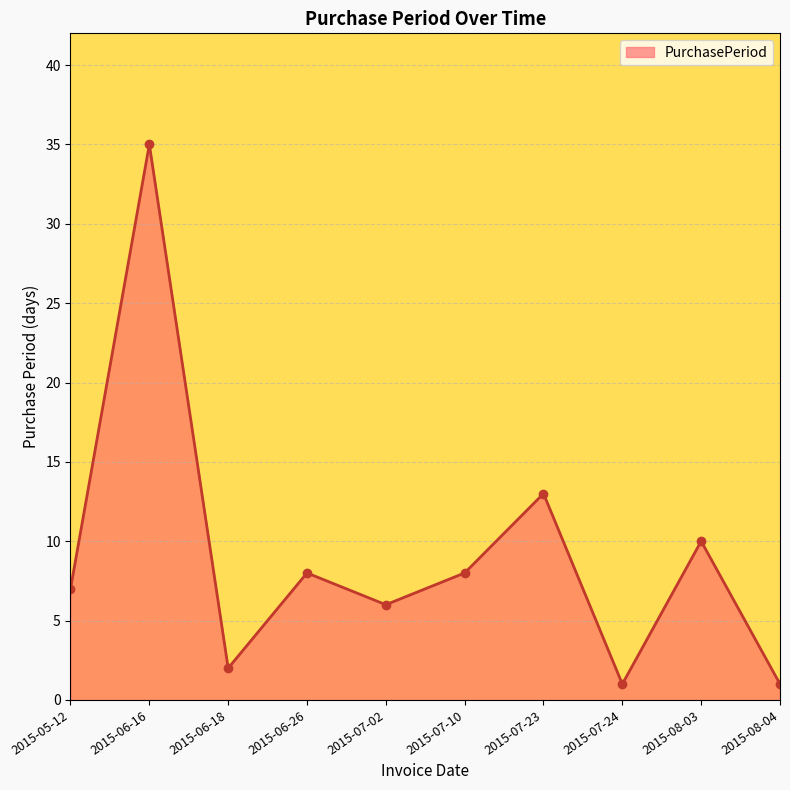

The chart shows a value of 10 at 2015-08-03. True or false?

True